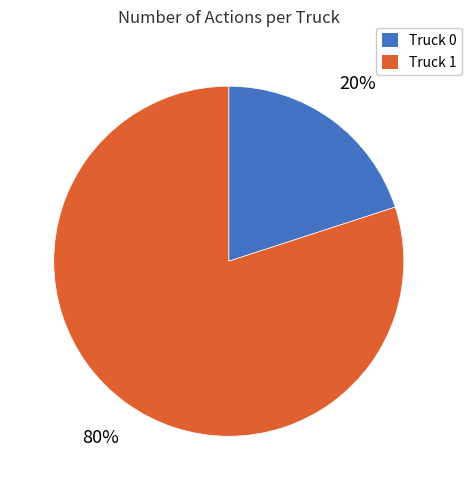

Rank the categories by value from highest to lowest.

Truck 1, Truck 0